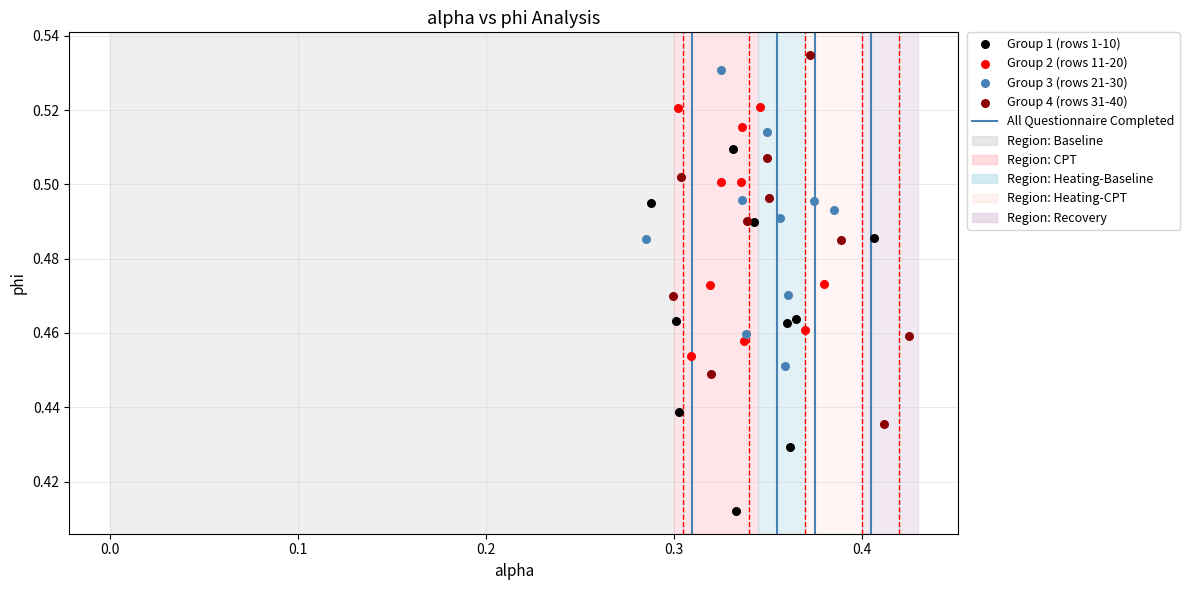

Which series reaches the minimum Y coordinate?

Group 1 (rows 1-10)